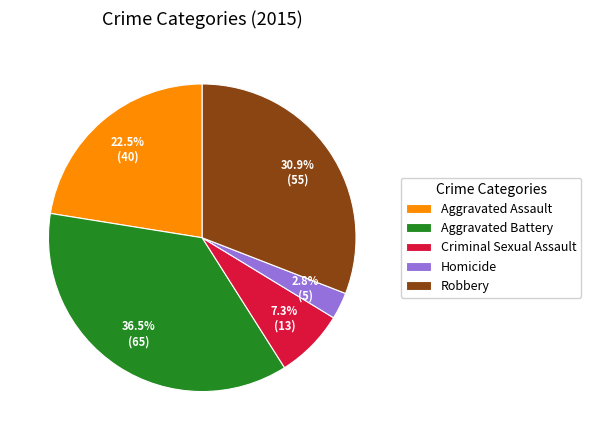

Rank the categories by value from highest to lowest.

Aggravated Battery, Robbery, Aggravated Assault, Criminal Sexual Assault, Homicide